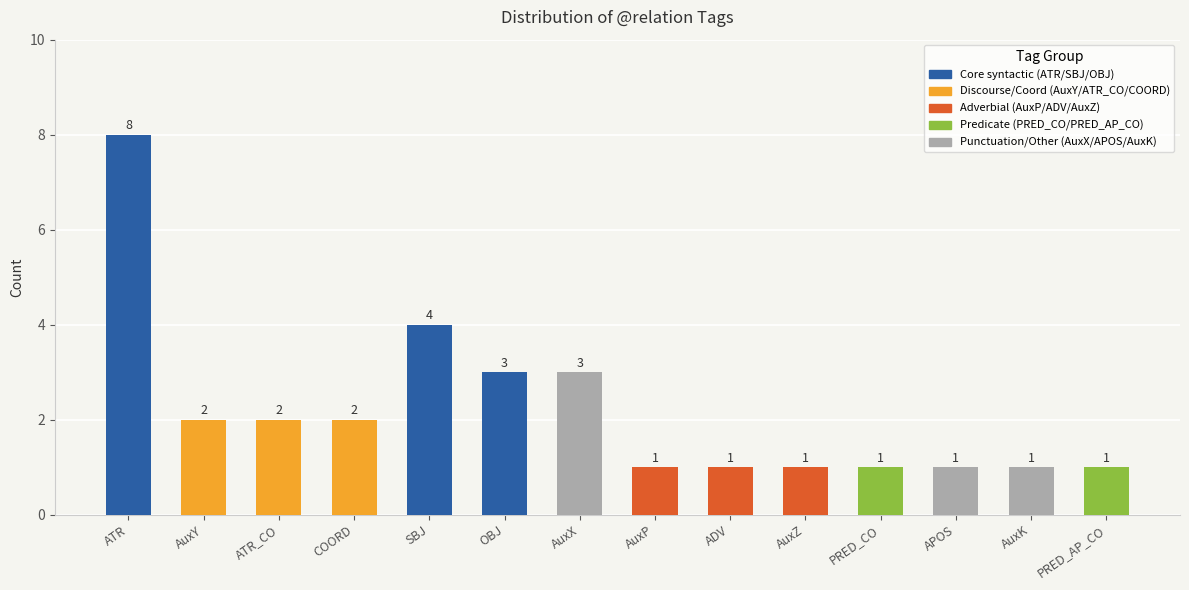

What is the maximum value shown in the chart?

8